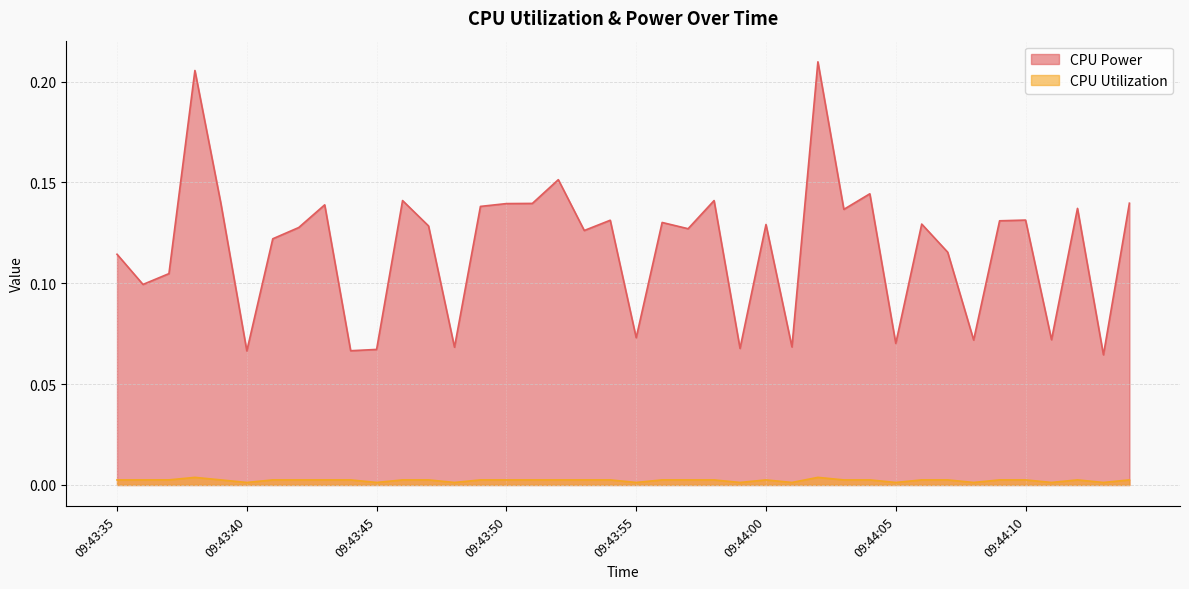

What is the total value across all series at 09:43:41?

0.1